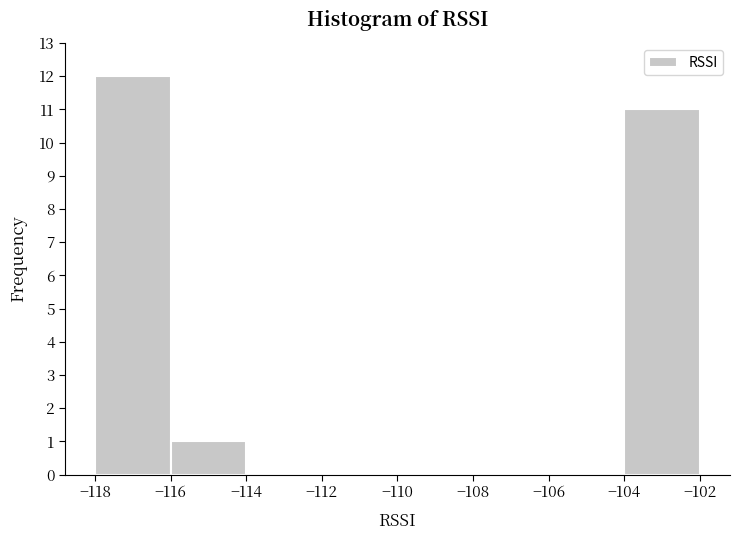

Reading left to right, transcribe this chart: for each bar, give the range it covers on the x-axis and its height. The values are not printed on the chart, so give them approximately, as read against the axis.

-118 to -116: 12
-116 to -114: 1
-114 to -112: 0
-112 to -110: 0
-110 to -108: 0
-108 to -106: 0
-106 to -104: 0
-104 to -102: 11